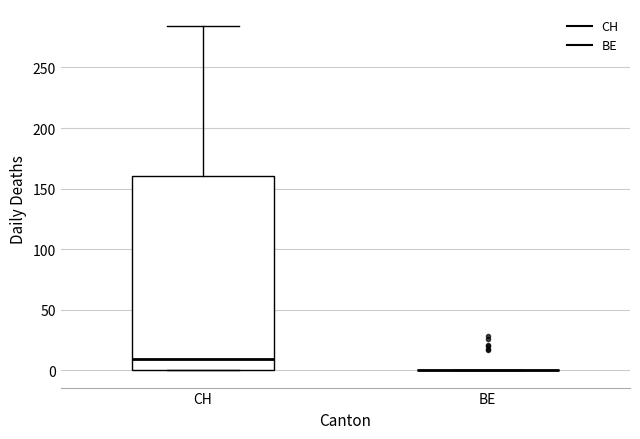

Reading left to right, read every box against the y-axis: the position of its median line, the range the box covers, and the ends of its whiskers. The values are not printed on the chart, so give them approximately, as read against the axis.

CH: median 10, box 0 to 160, whiskers 0 to 285
BE: box collapsed to a line at 0, whiskers 0 to 0